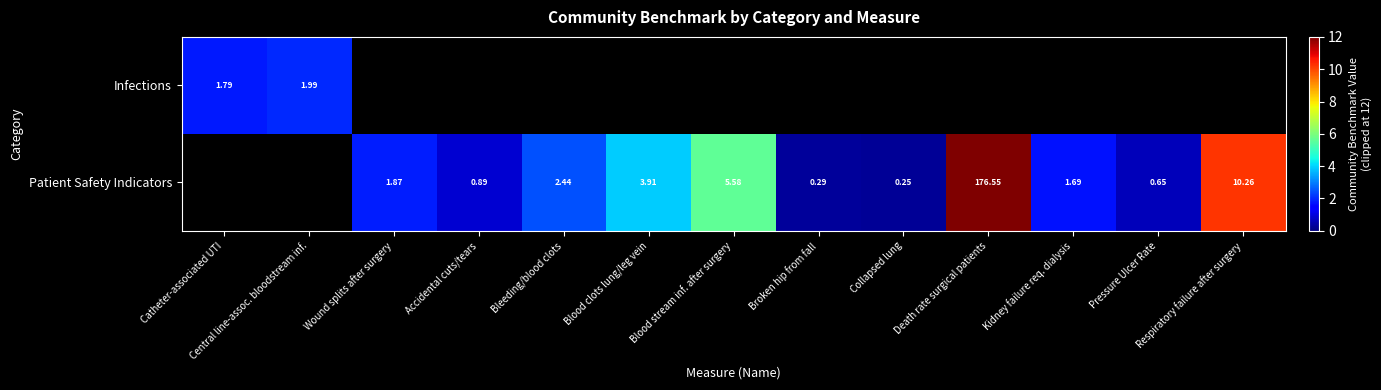

The value of Infections at Catheter-associated UTI is 0.6. True or false?

False